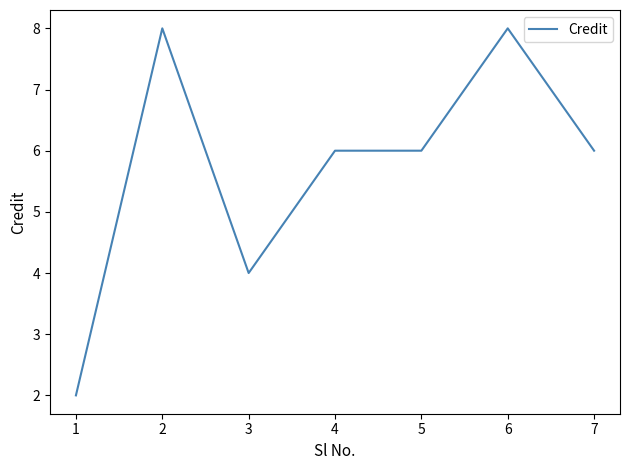

How many series are shown in this chart?

1